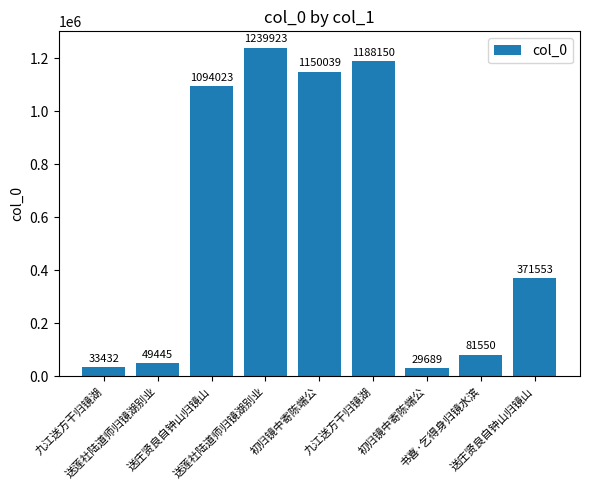

How many data points are less than 371553?

4